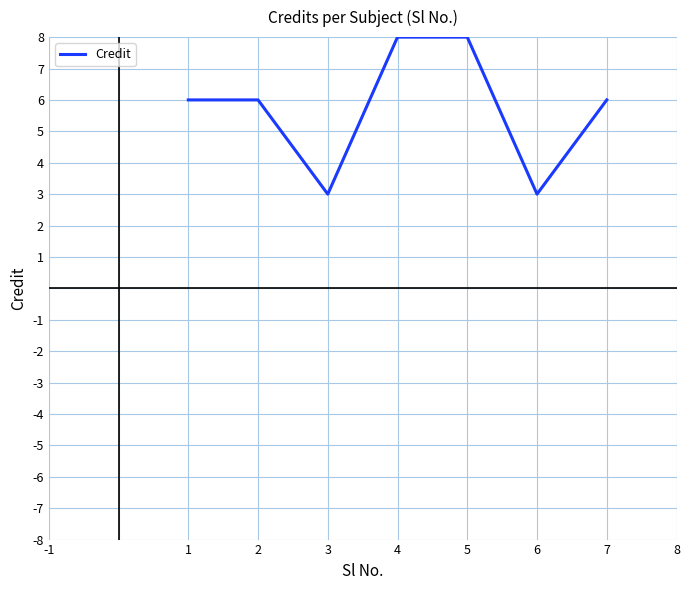

Between 4 and 2, which is larger?

4